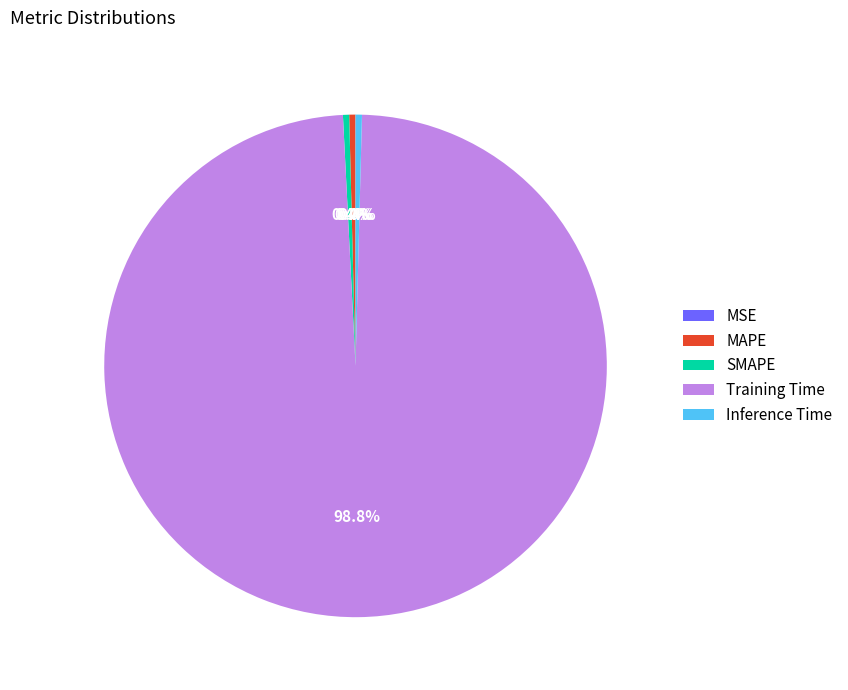

To the nearest percent, what is the average slice percentage?

20%